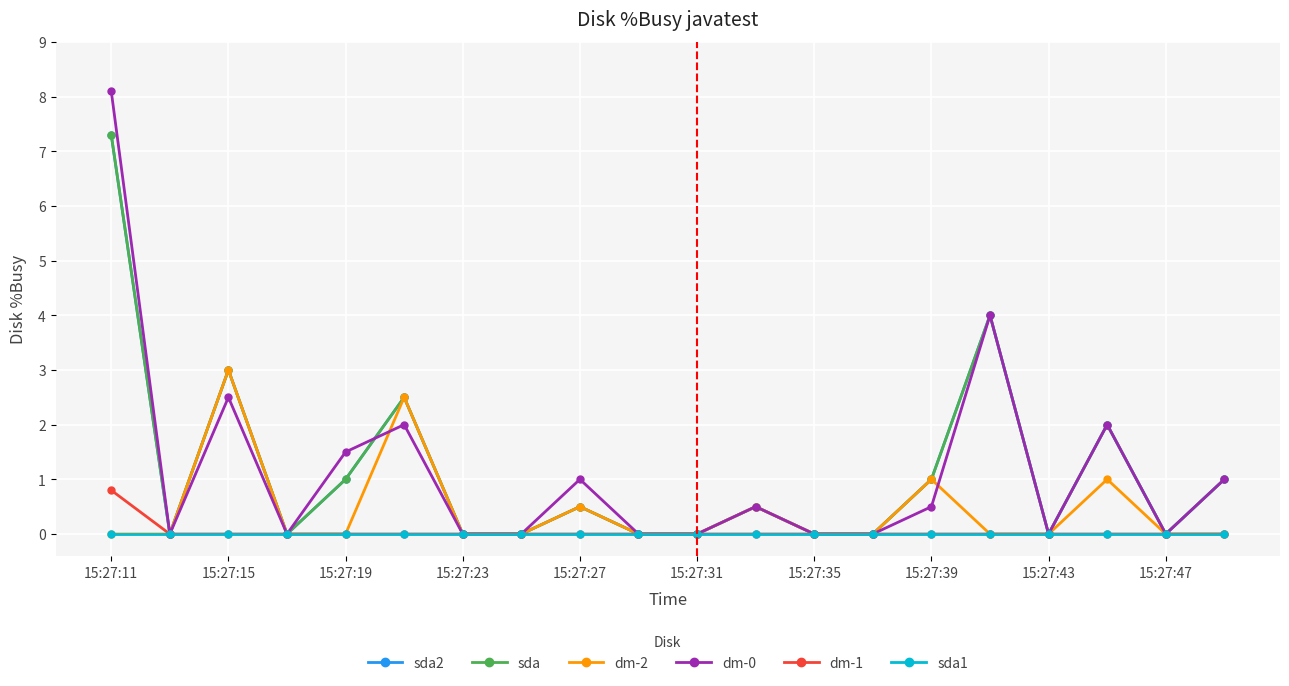

How many interior local valleys does the sda2 series have?

4